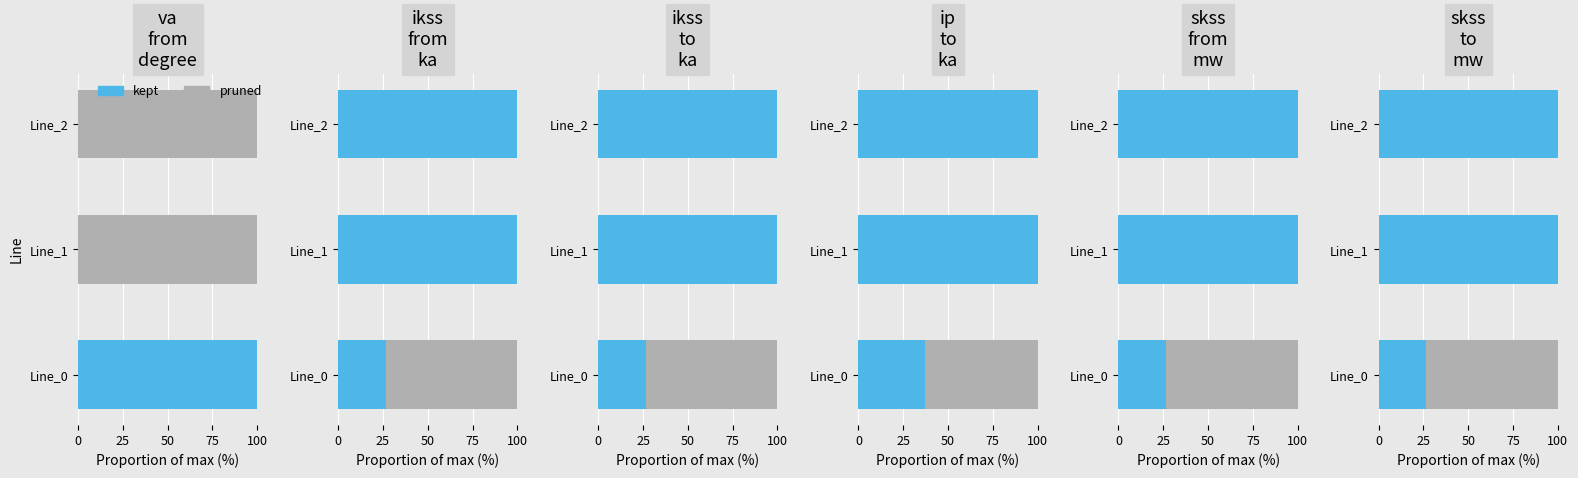

What is the value of the pruned bar at the 3rd from the left?

0.6